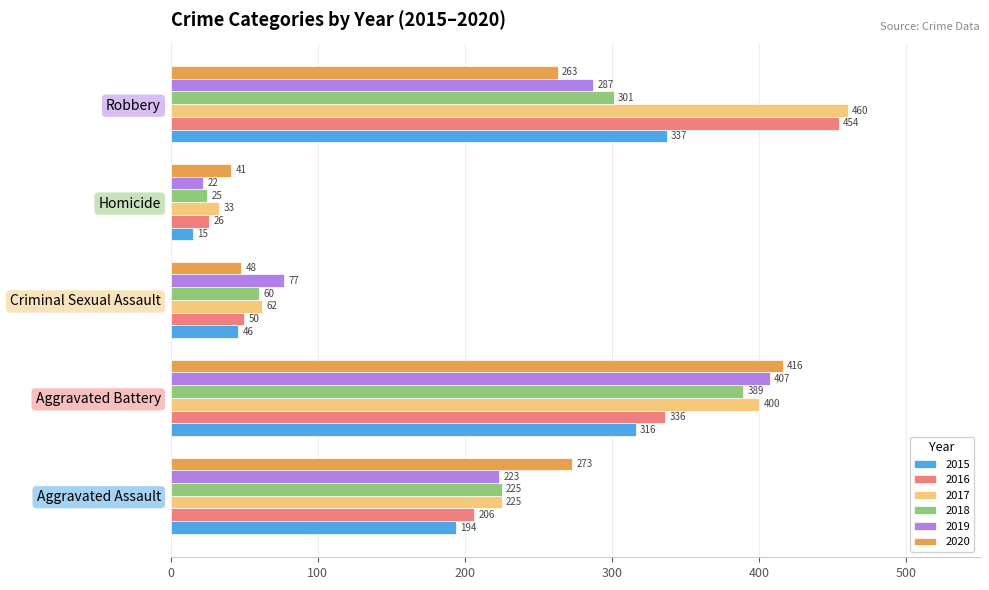

Which series has the widest spread of values?

2016